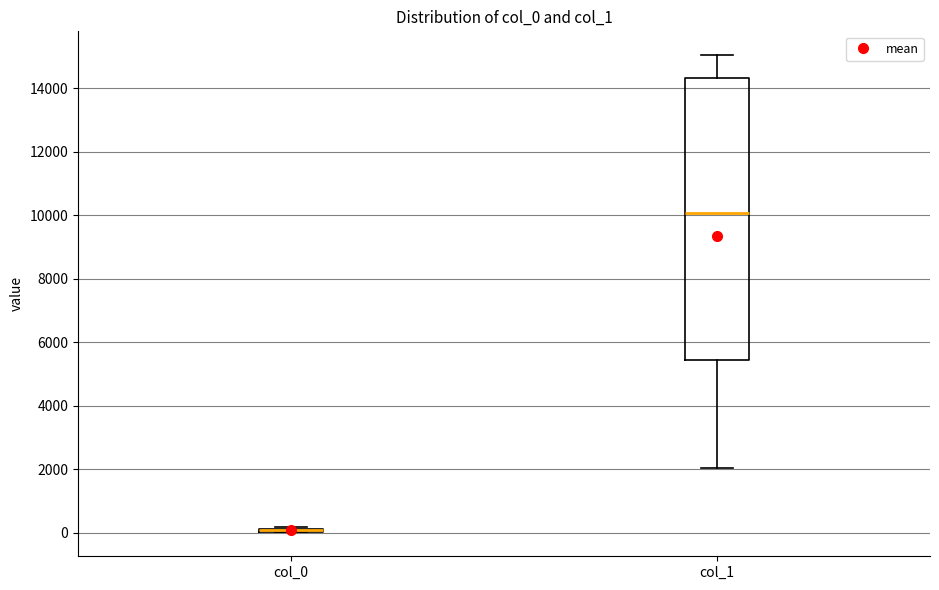

Comparing the boxes themselves (not the whiskers), which one is the tallest?

col_1